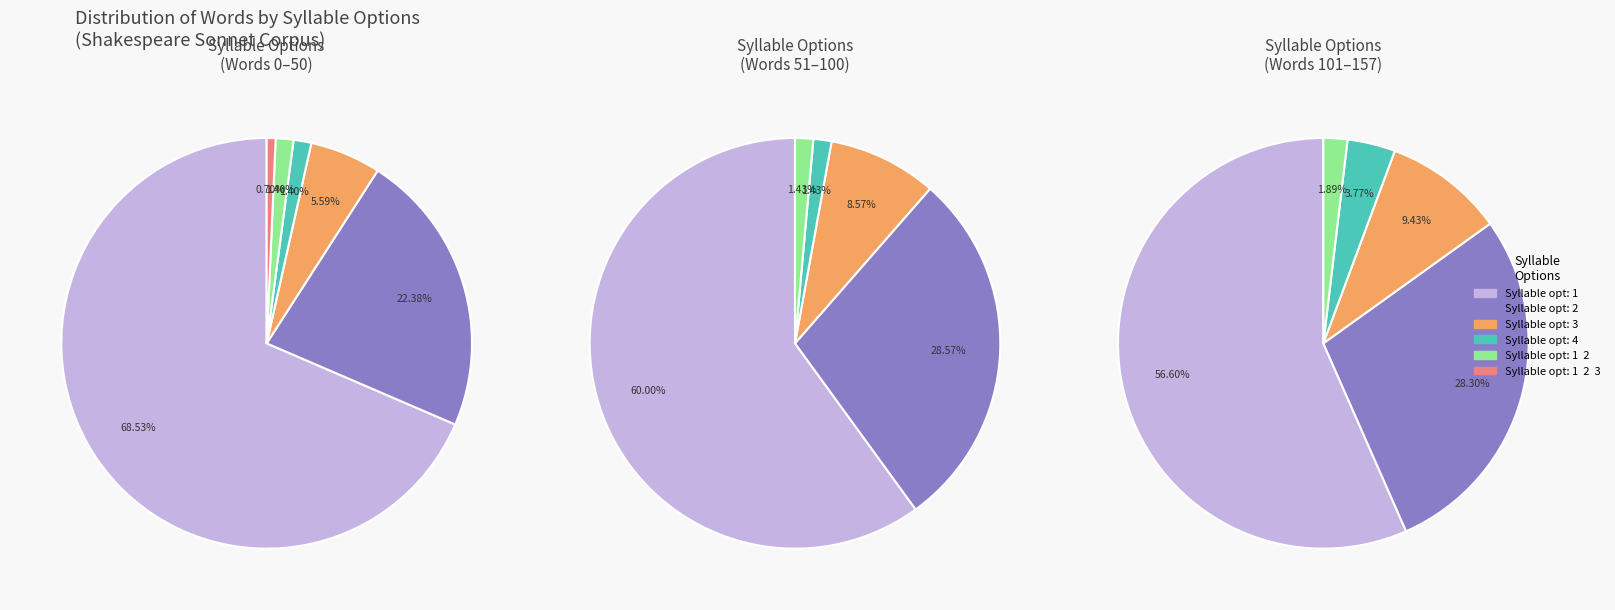

How many segments does this pie chart have?

6